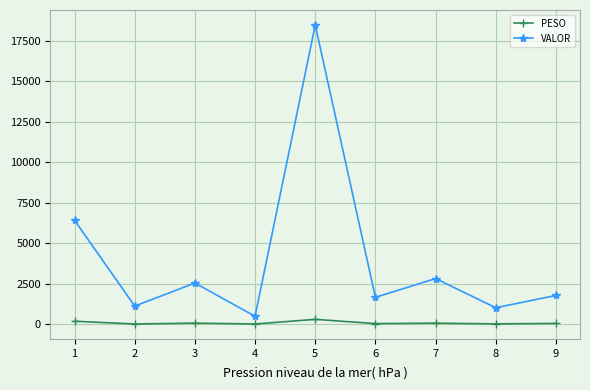

True or false: VALOR has more than 1 interior local peaks.

True